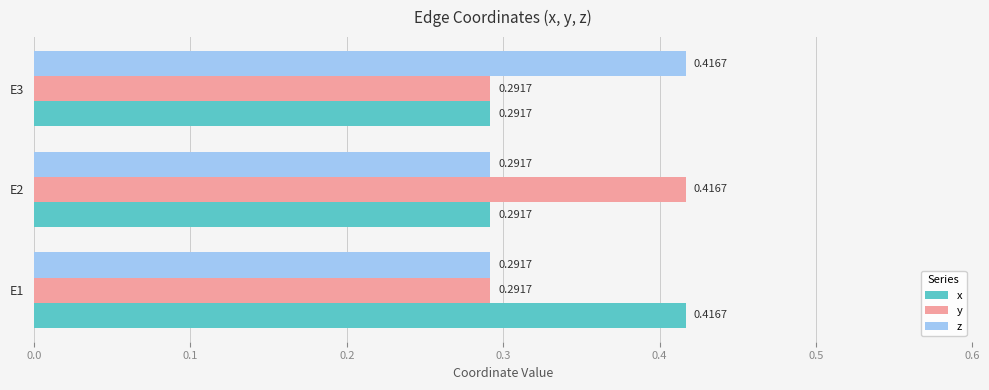

At how many categories does at least one series exceed 0?

3